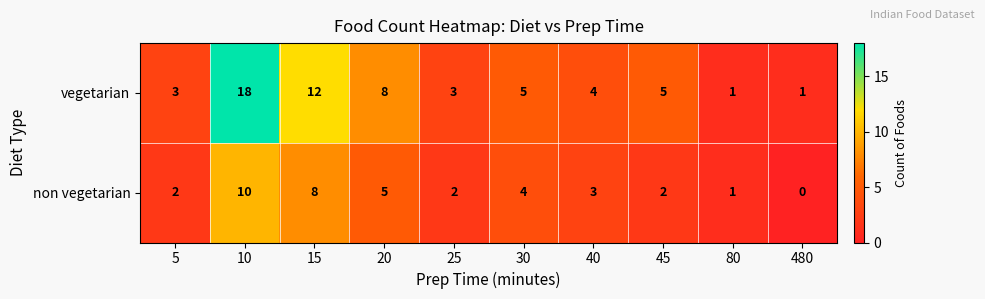

True or false: non vegetarian has a value of 5 at 40.

False